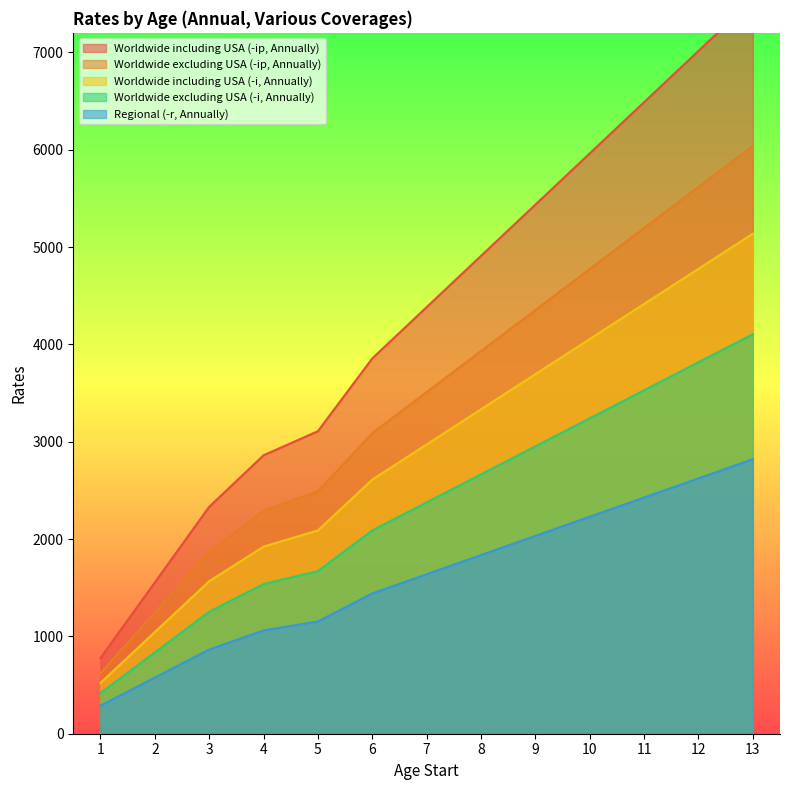

Rank the series at 11 from highest to lowest value.

Worldwide including USA (-ip, Annually), Worldwide excluding USA (-ip, Annually), Worldwide including USA (-i, Annually), Worldwide excluding USA (-i, Annually), Regional (-r, Annually)